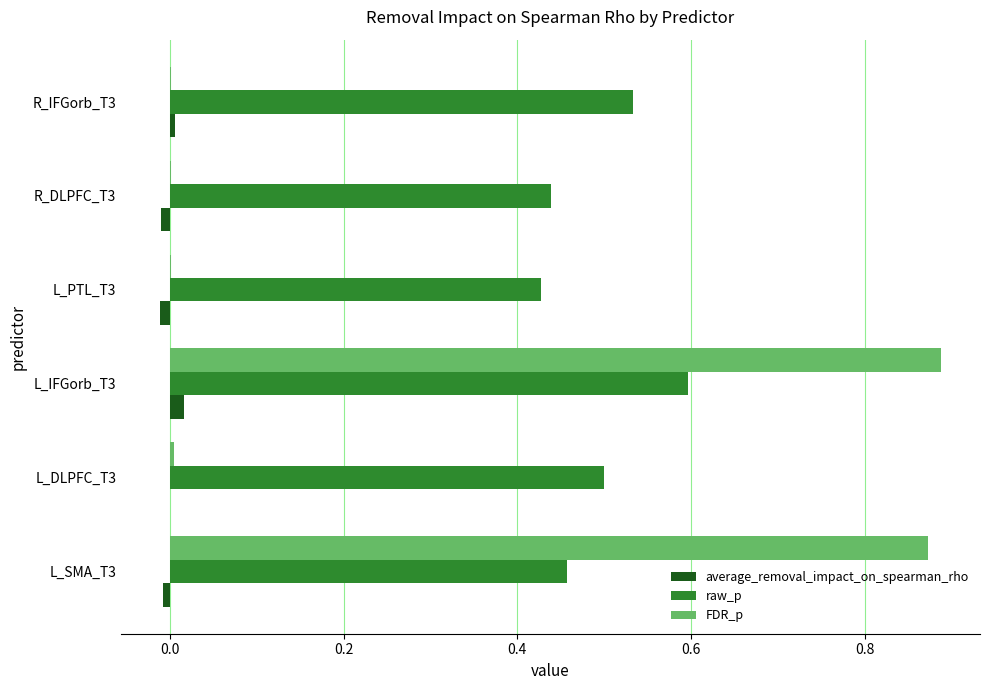

Which series has the largest total across all categories?

raw_p